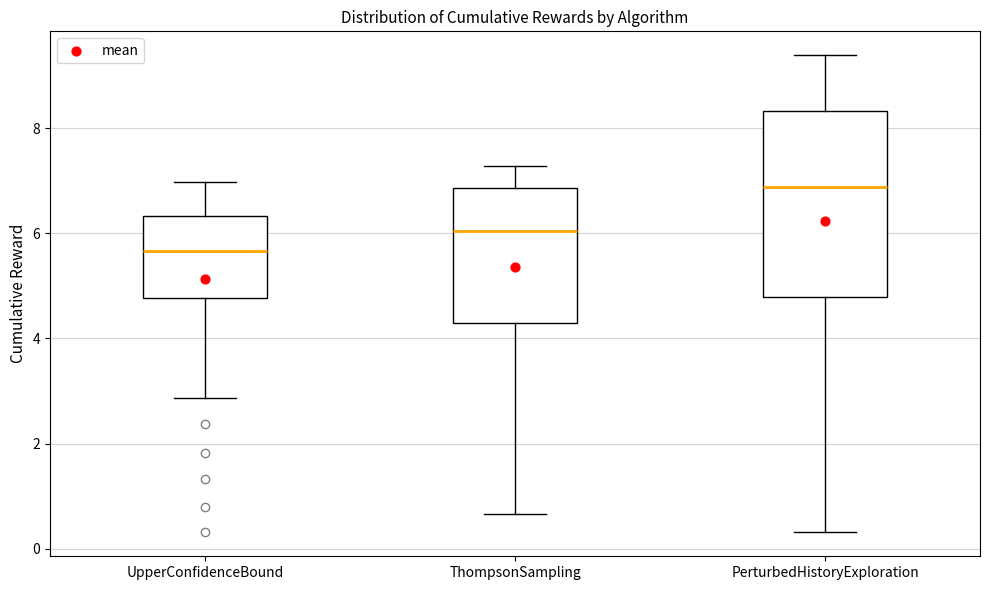

Where does the upper whisker of the box for ThompsonSampling end on the y-axis? The values are not printed on the chart, so give them approximately, as read against the axis.

7.2